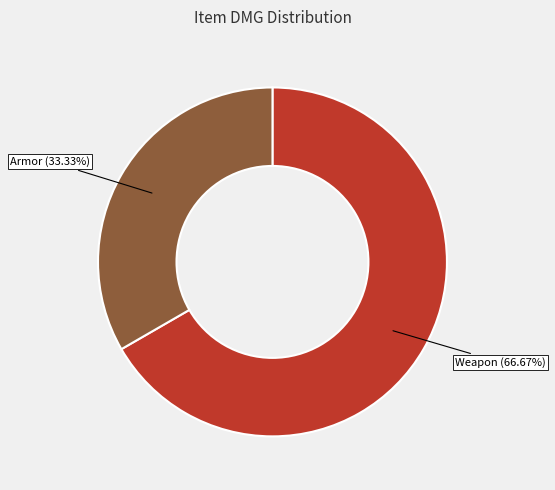

Does Weapon account for over 50% of the chart?

Yes